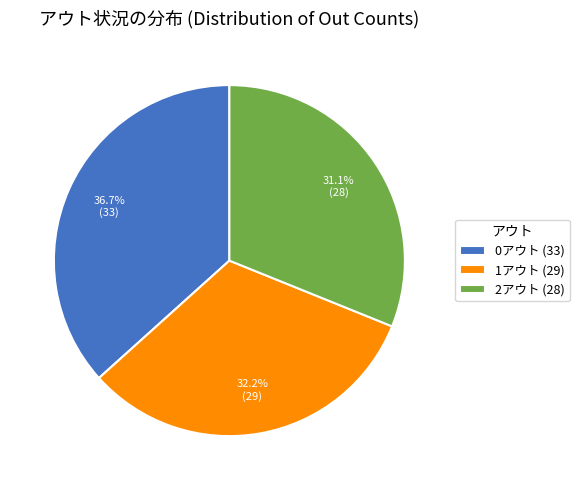

Is 1アウト the majority of the pie?

No